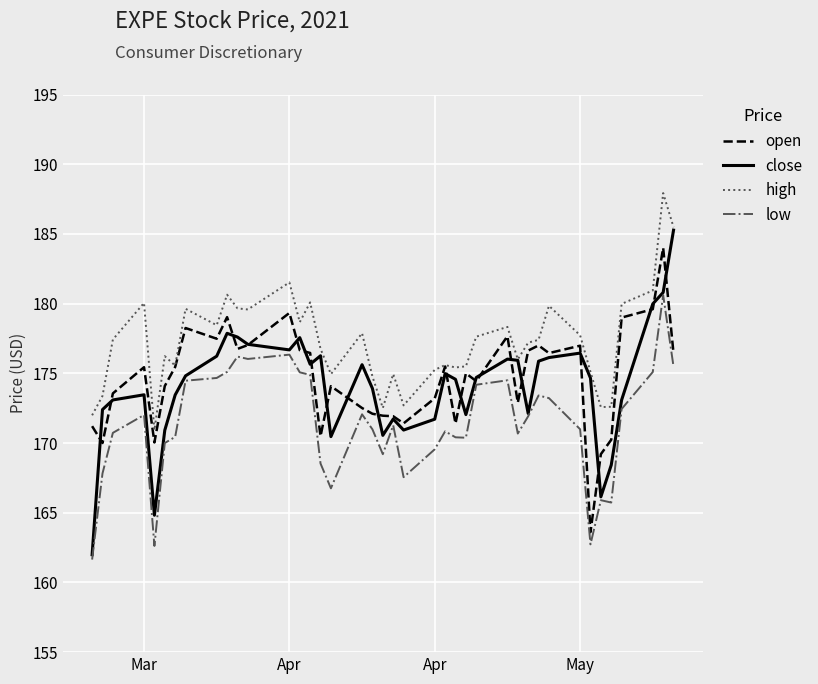

True or false: high and low cross at least once.

False